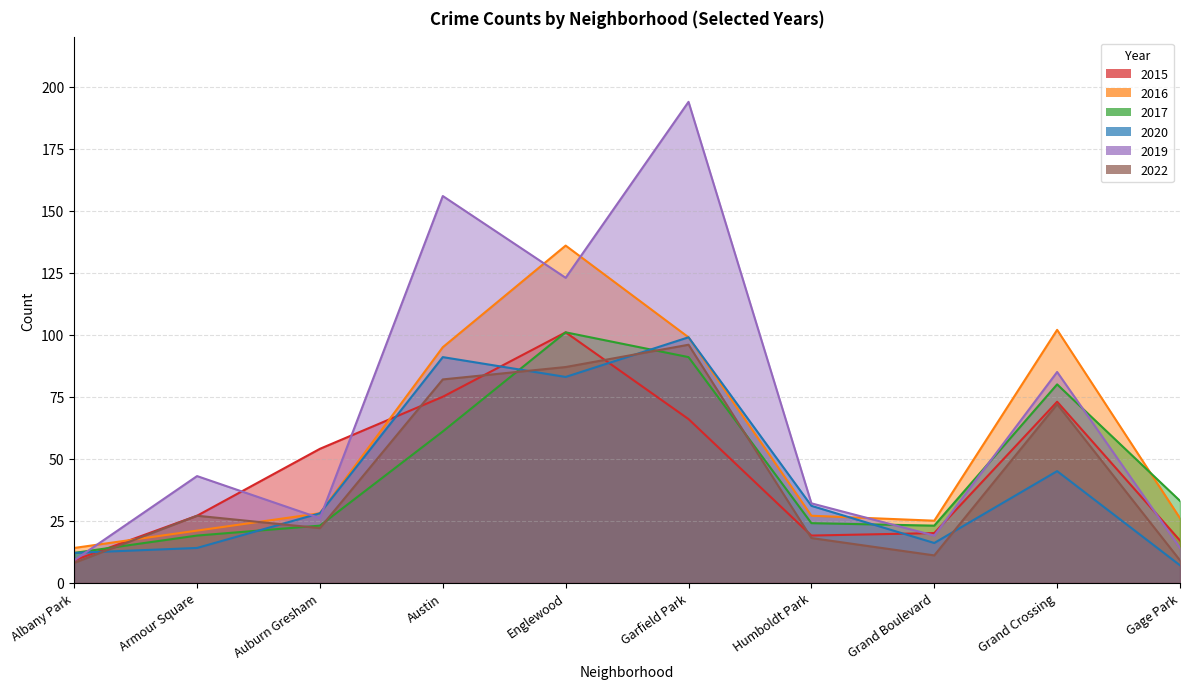

The value of 2016 at Albany Park is 9. True or false?

False